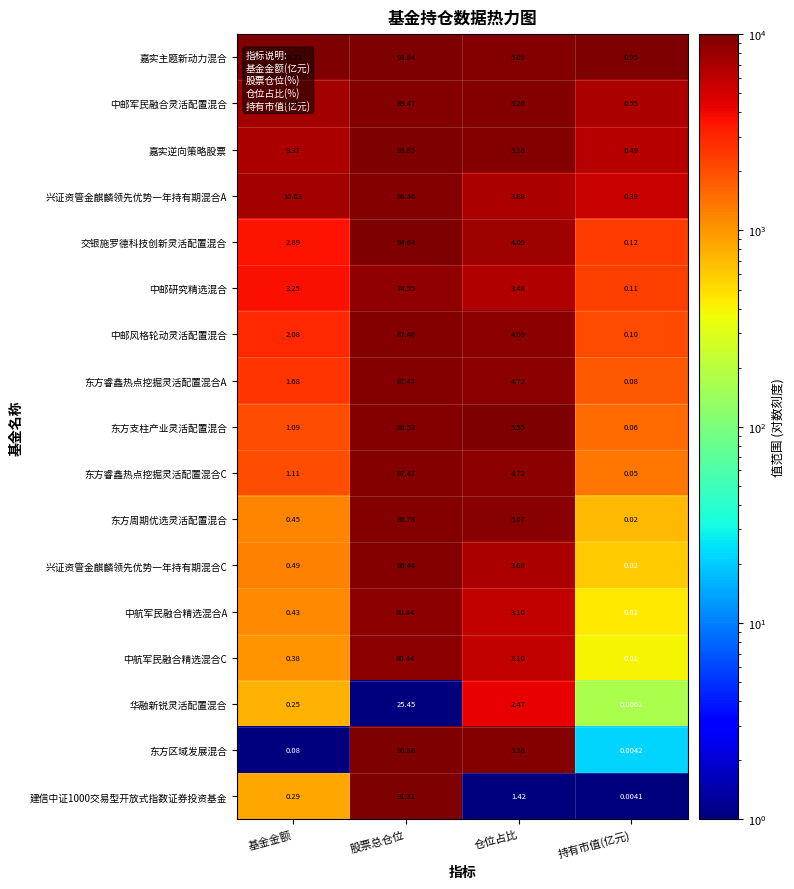

Which category has the highest value in the 中邮研究精选混合 series?

股票总仓位